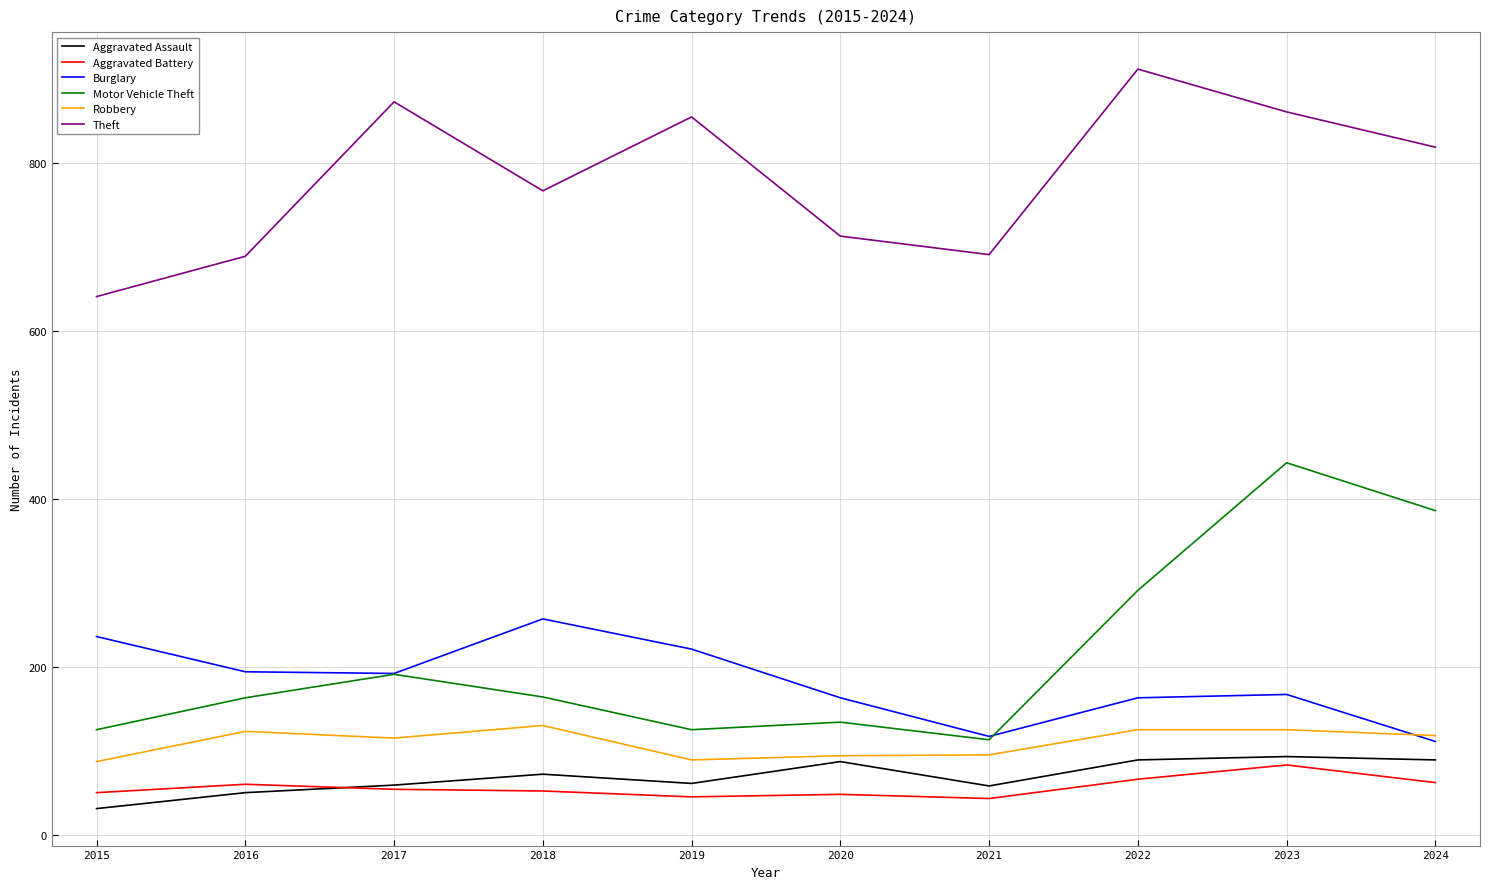

The value of Aggravated Battery at 2024 is 62. True or false?

True